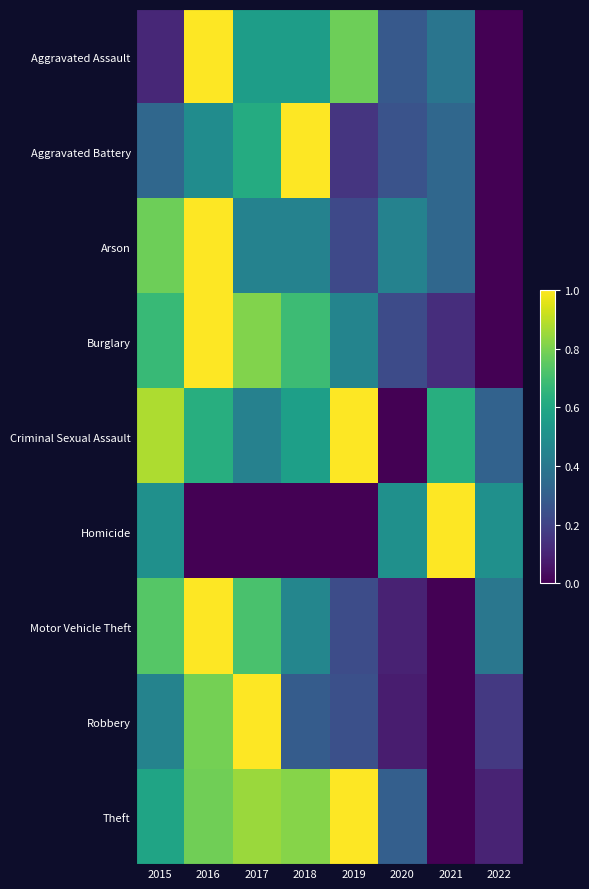

At which category is the sum across all series the highest?

2016